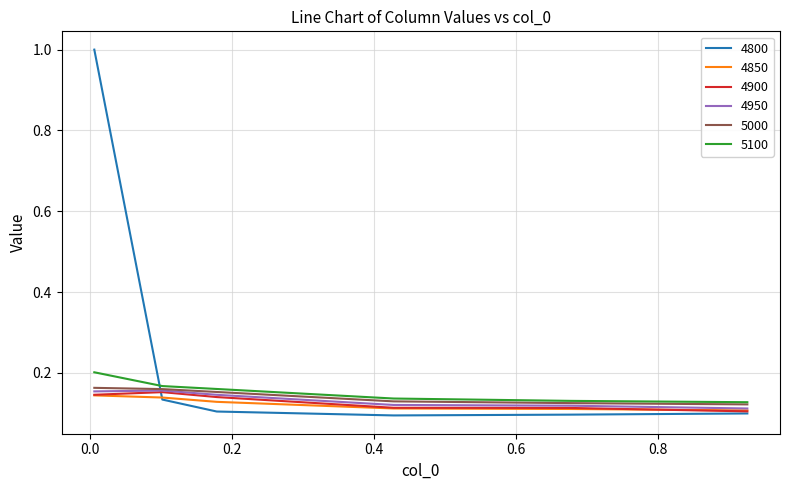

Which series has the widest spread of values?

4800